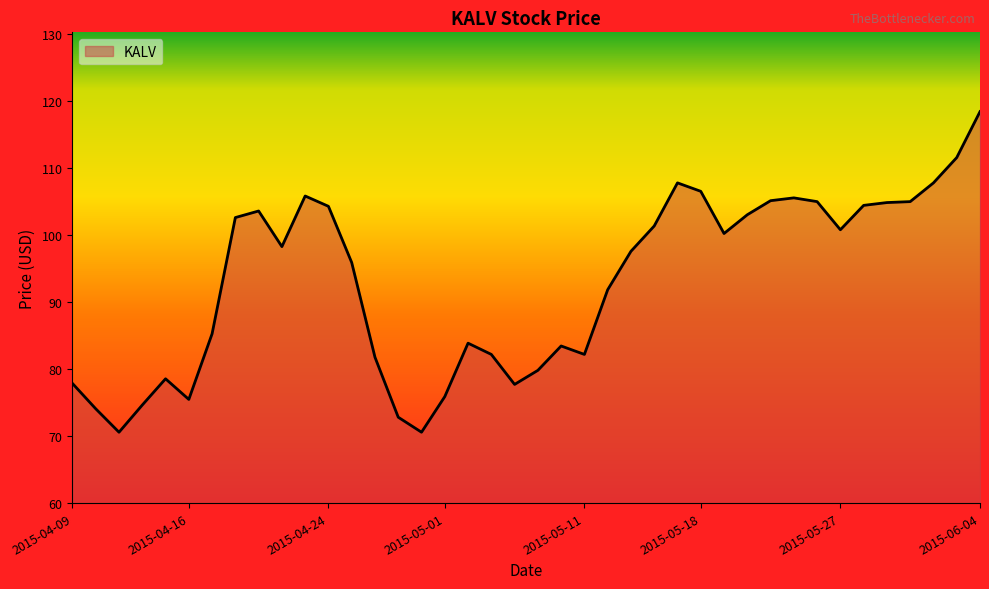

What is the greatest value displayed?

118.4